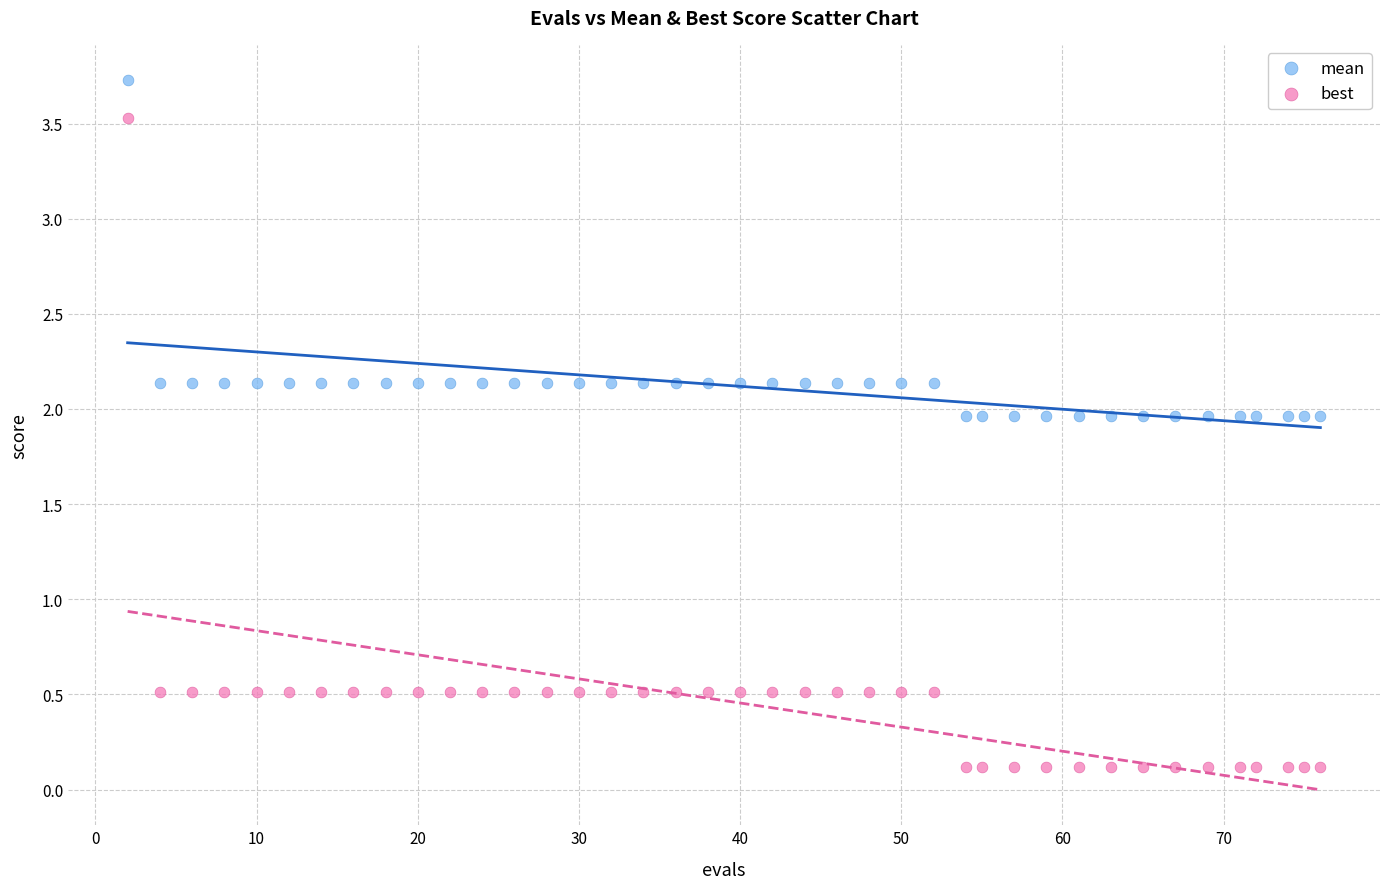

What are all the series names shown in the legend?

mean, best